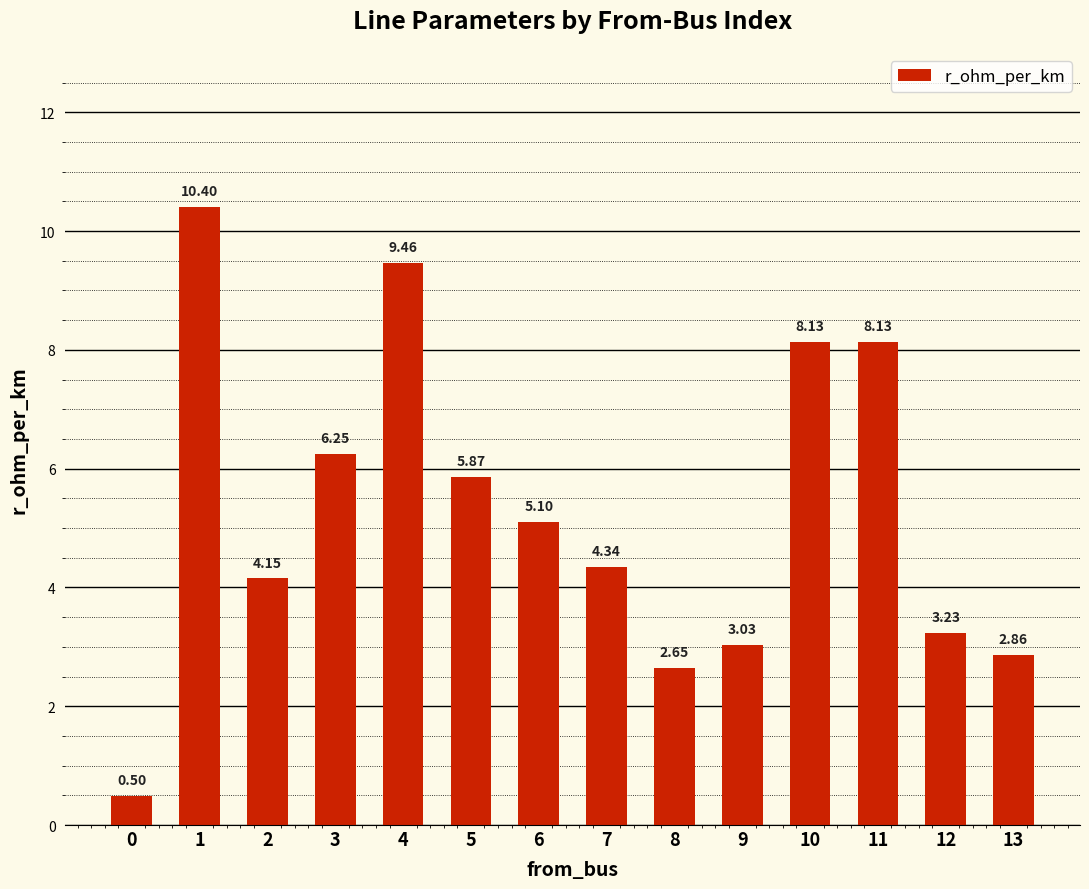

Which label corresponds to the largest value in the chart?

1